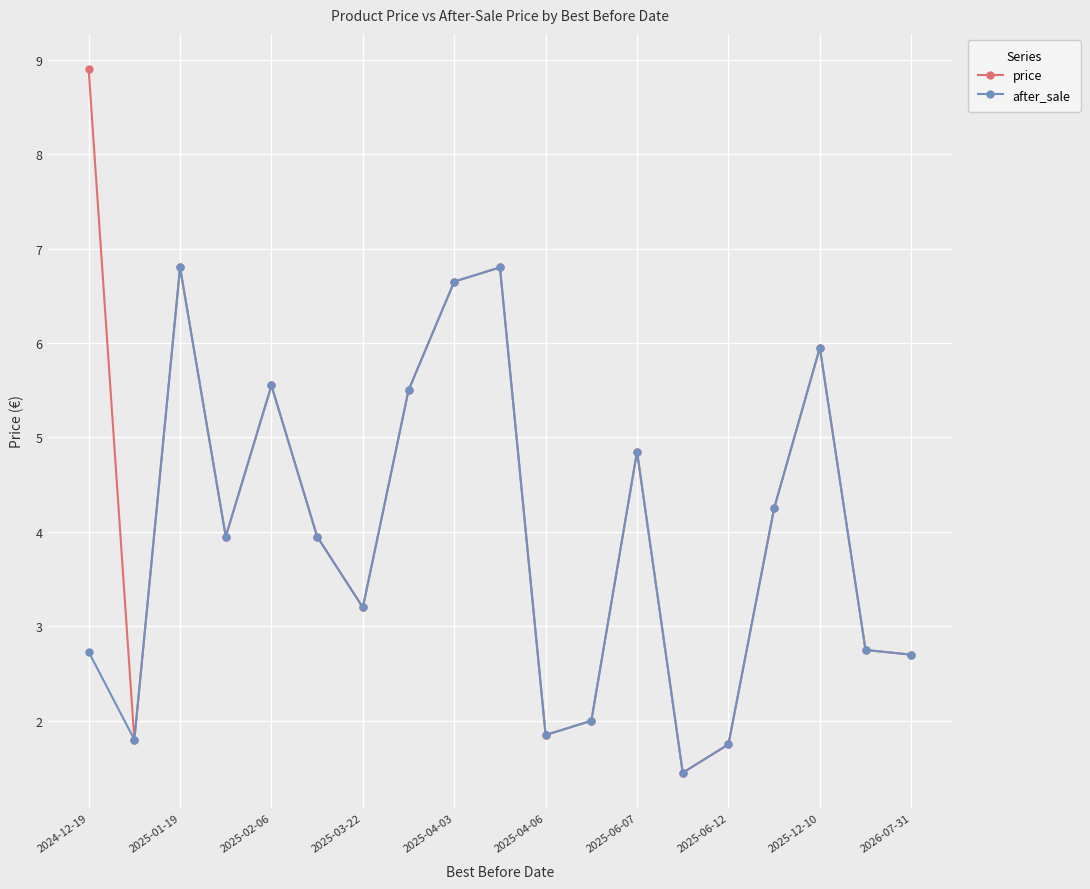

Which series has the widest spread of values?

price